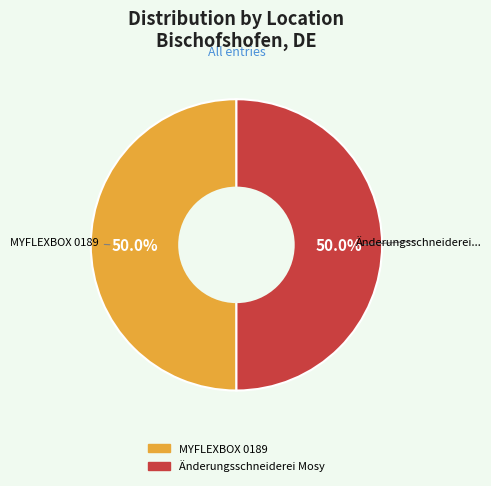

Is it true that MYFLEXBOX 0189 is 50% of the pie?

True